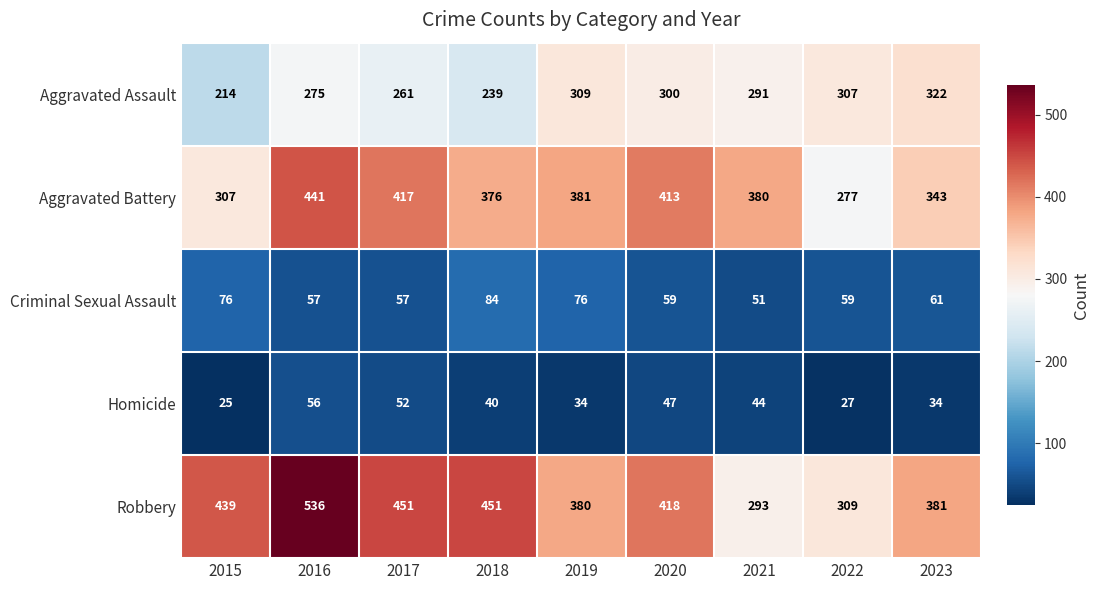

What is the spread (max minus min) of values at 2019?

347